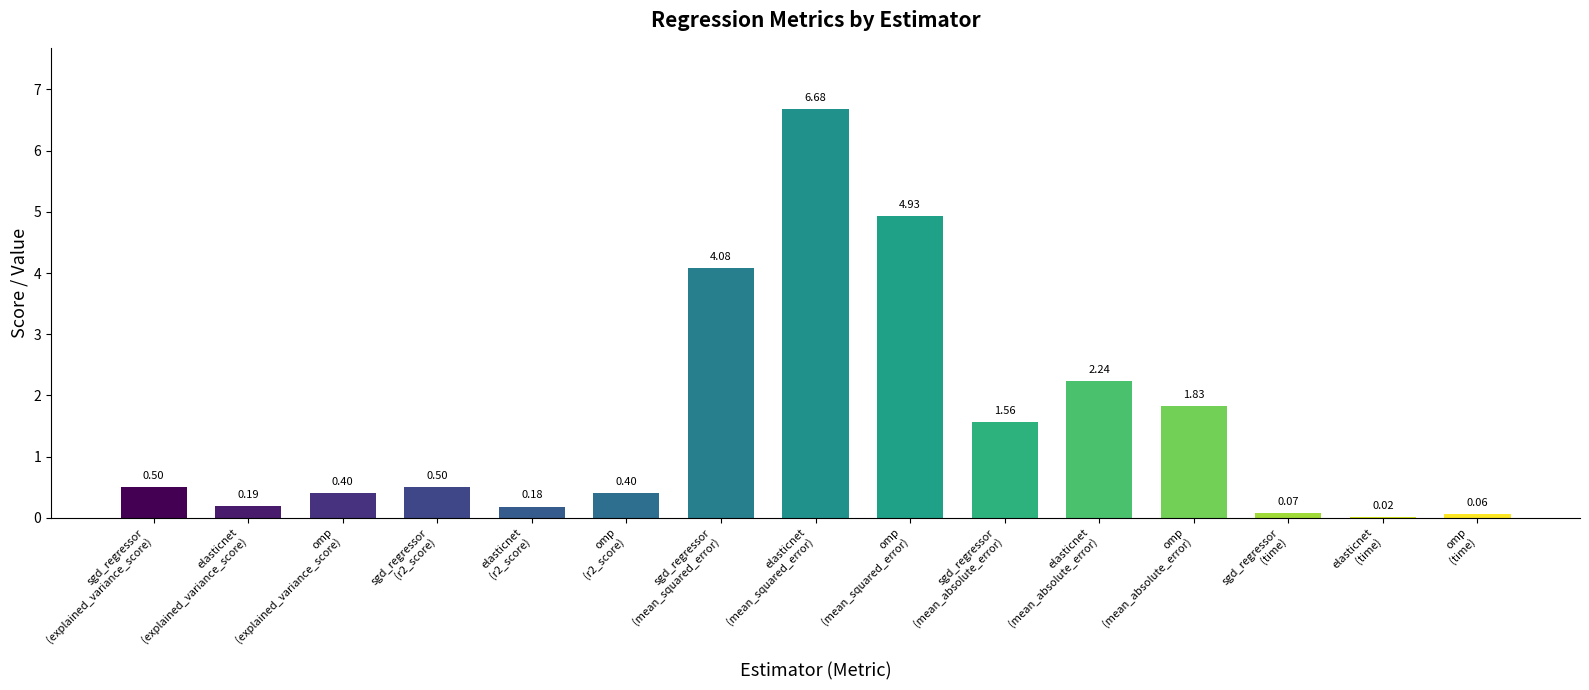

What is the sum of all values?

23.6